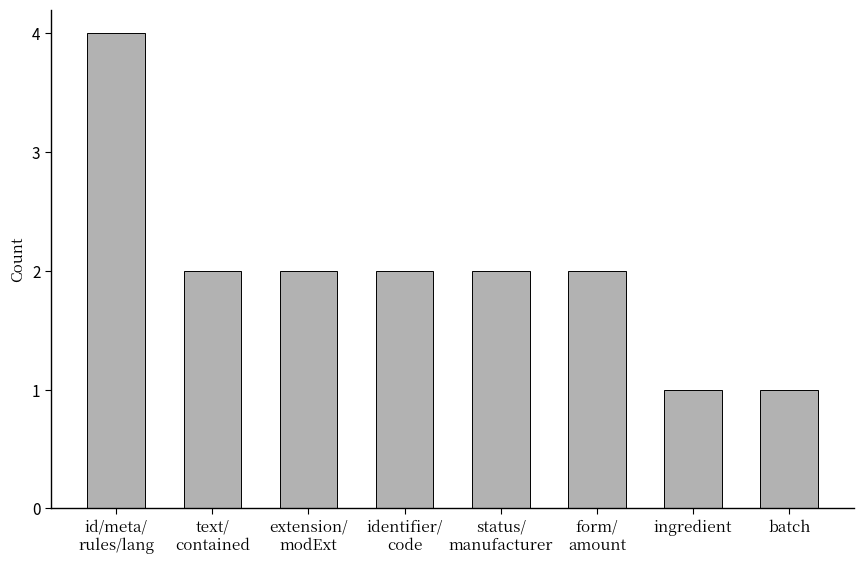

What is the difference between the maximum and minimum values?

3